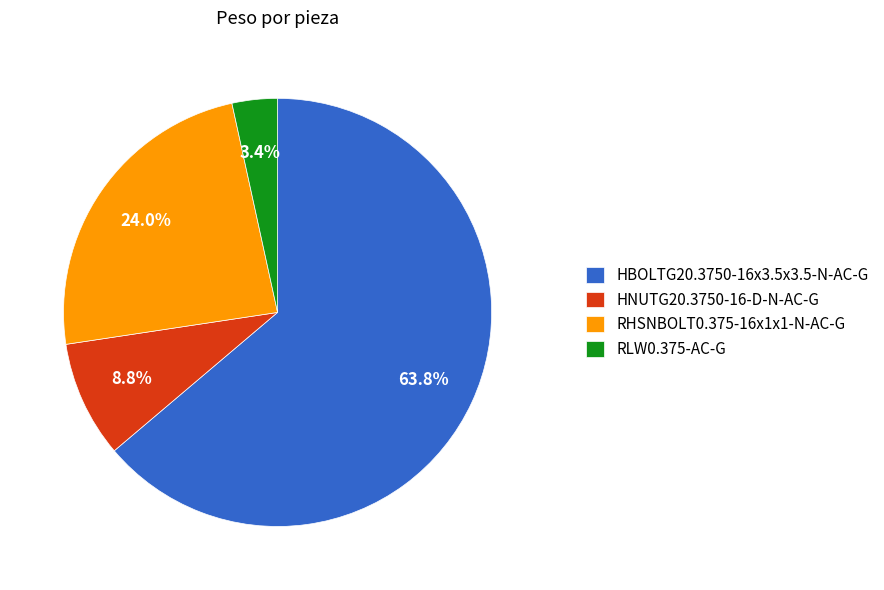

To the nearest percent, what is the difference between the RLW0.375-AC-G and HNUTG20.3750-16-D-N-AC-G slice percentages?

5%